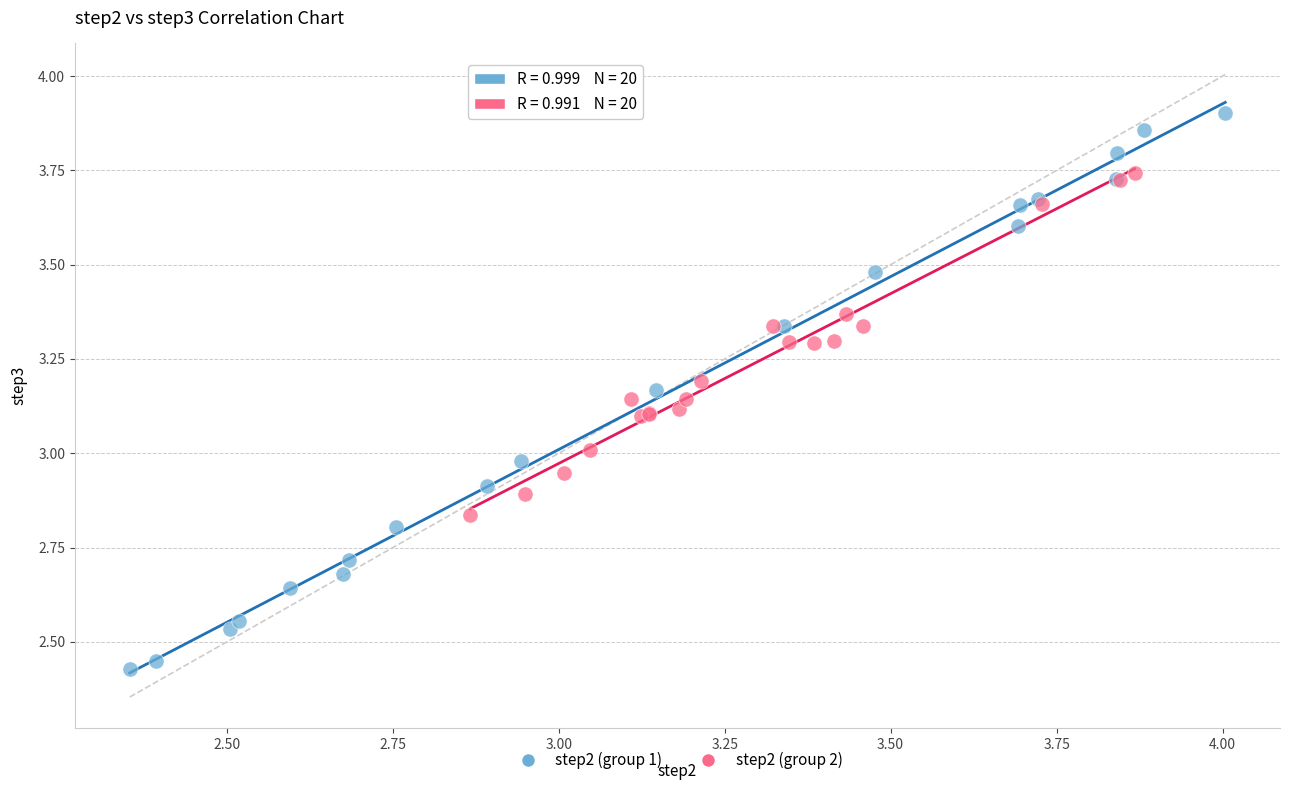

Which series has the widest spread of Y values?

step2 (group 1)